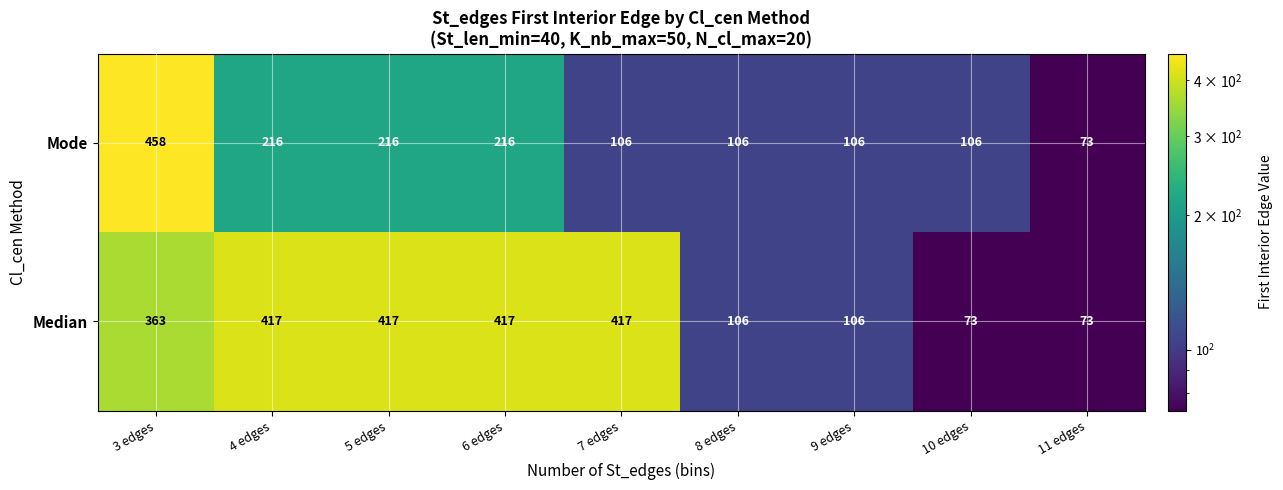

Between 4 edges and 9 edges, which series saw the biggest shift?

Median